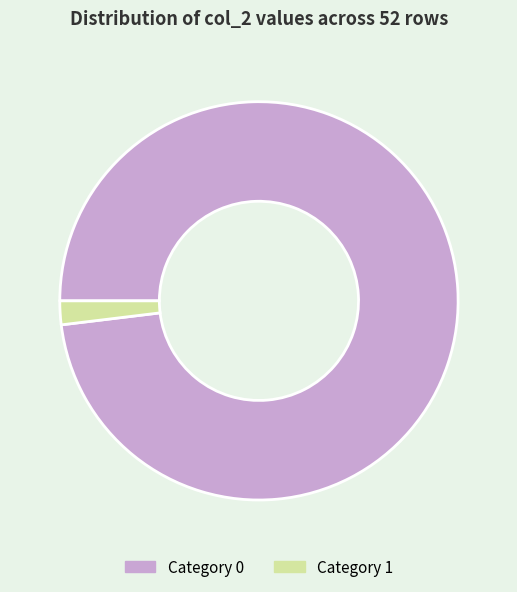

Rank the categories by value from highest to lowest.

Category 0, Category 1